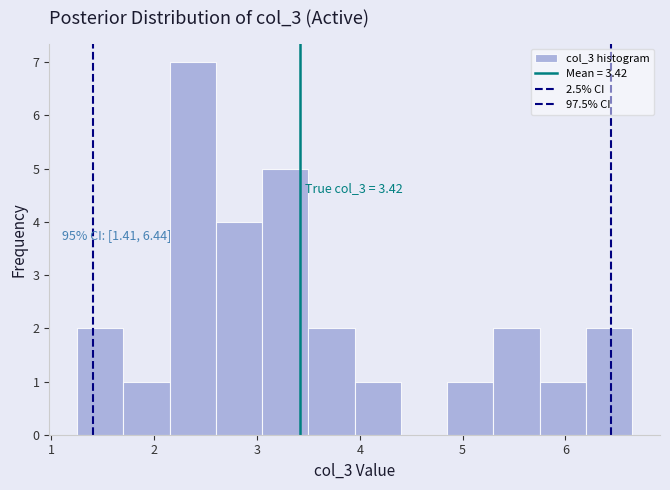

Which range on the x-axis has the tallest bar?

2.15 to 2.60